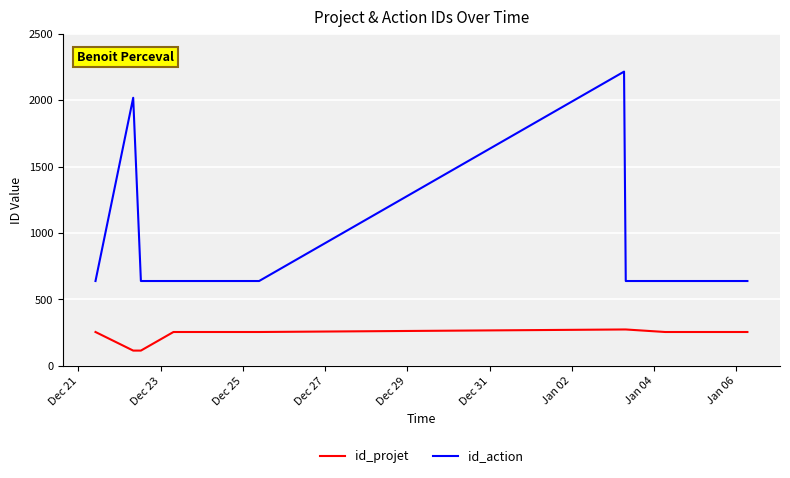

What is the lowest value of the id_projet series?

114